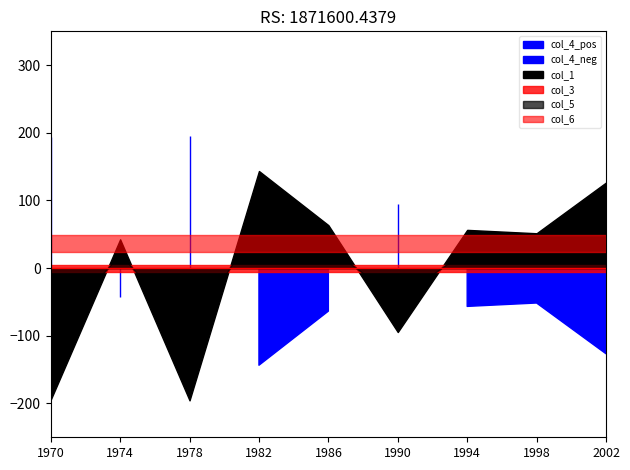

Count the number of categories in the chart.

9